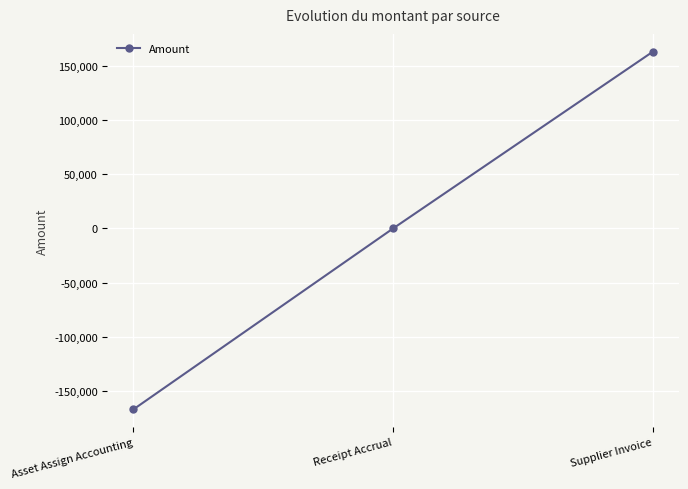

How many data points are above 0?

2